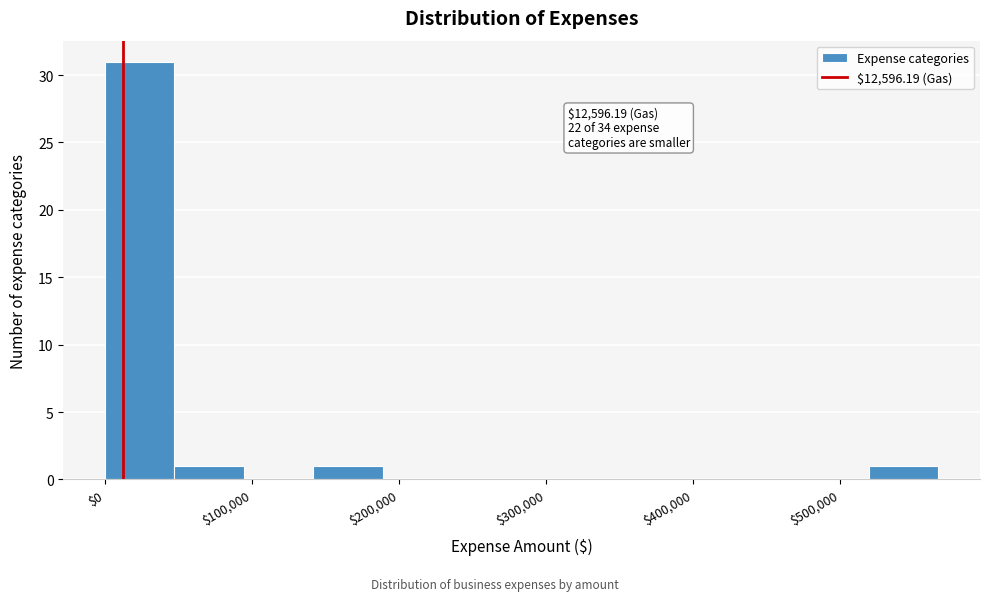

Which range on the x-axis has the tallest bar?

0 to 50000